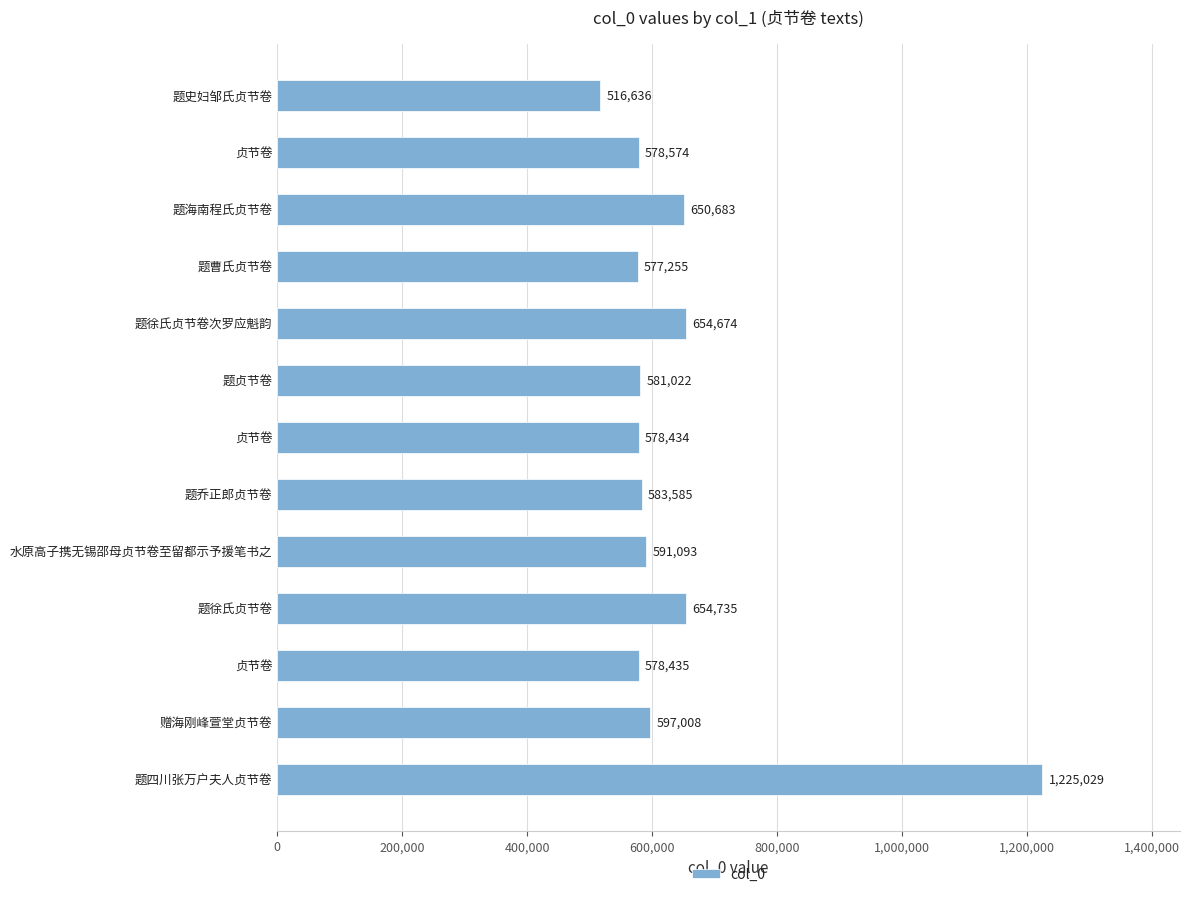

Does the chart contain any negative values?

No